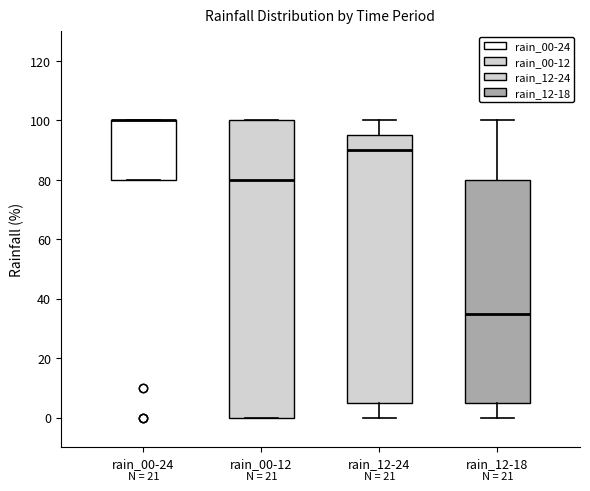

Where does the lower whisker of the box for rain_12-24 end on the y-axis? The values are not printed on the chart, so give them approximately, as read against the axis.

0